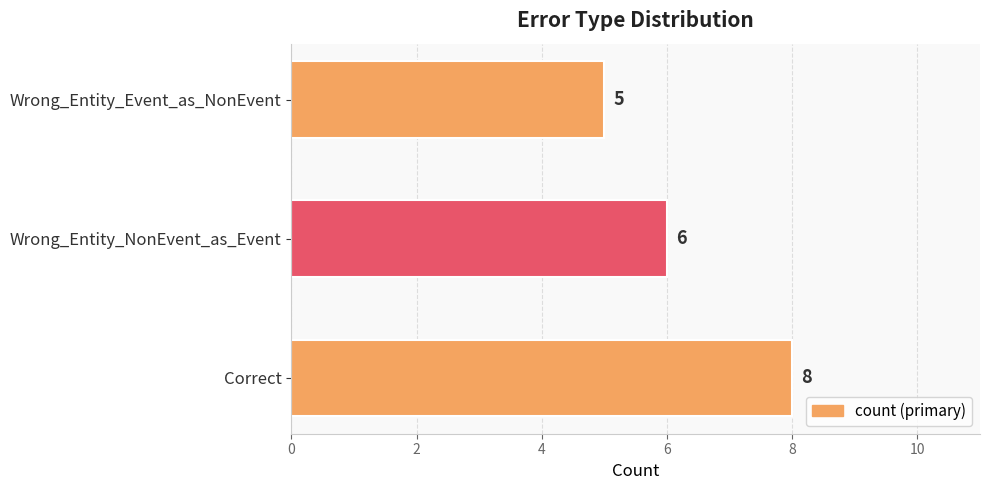

How many bars are there in total?

3